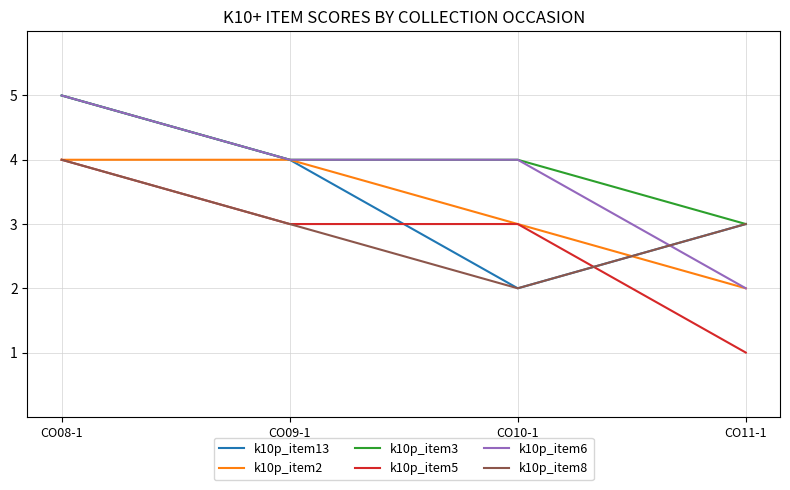

What is the maximum value for k10p_item5?

4